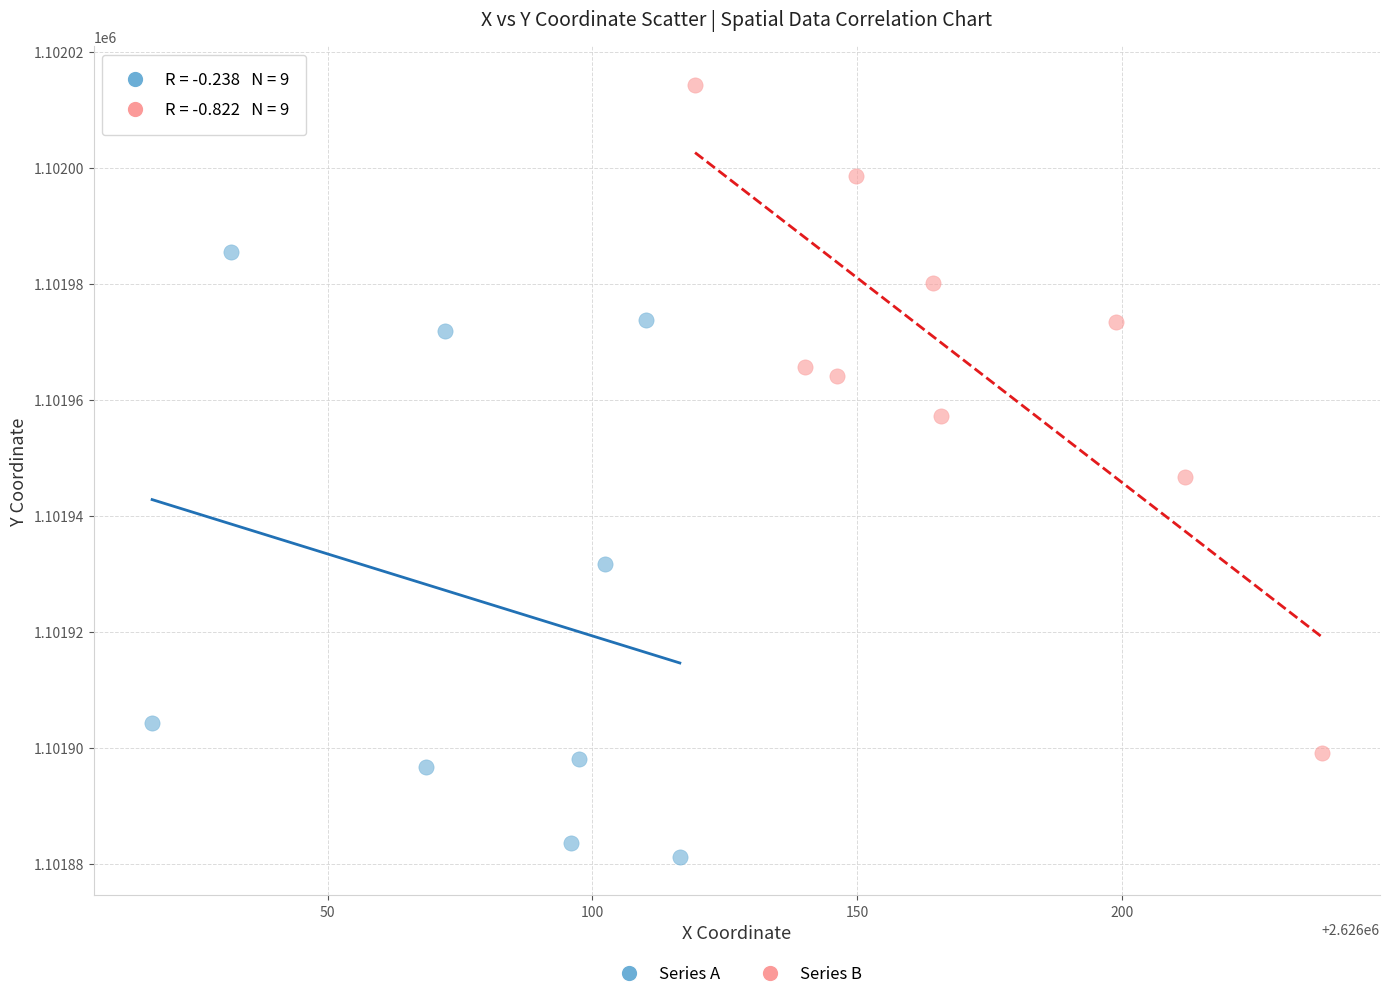

Which series contains the highest Y value?

Series B